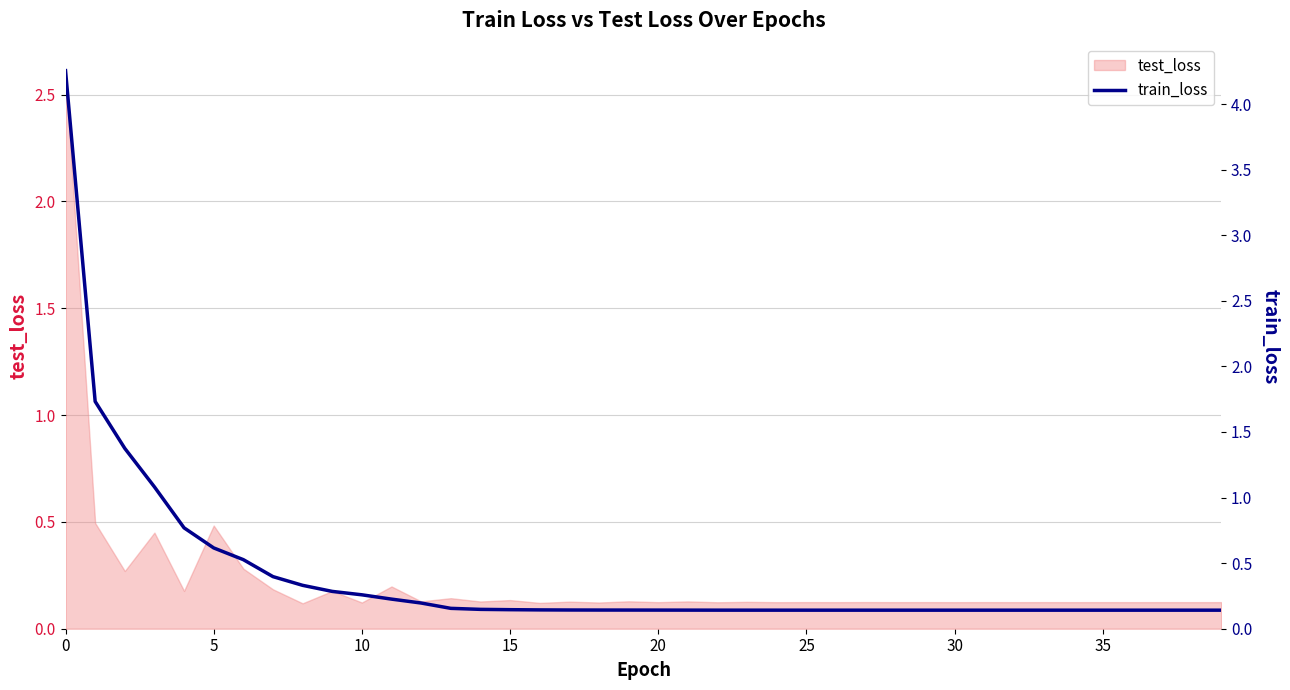

What is the label of the 21st point from the right?

19